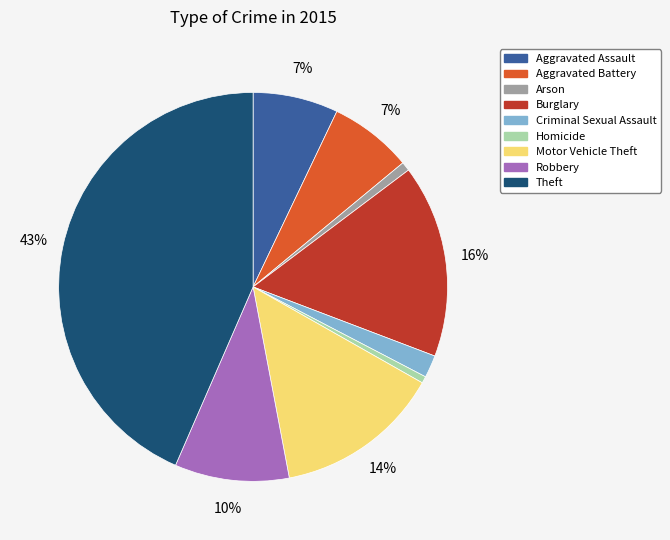

To the nearest percent, what portion does Arson represent?

1%